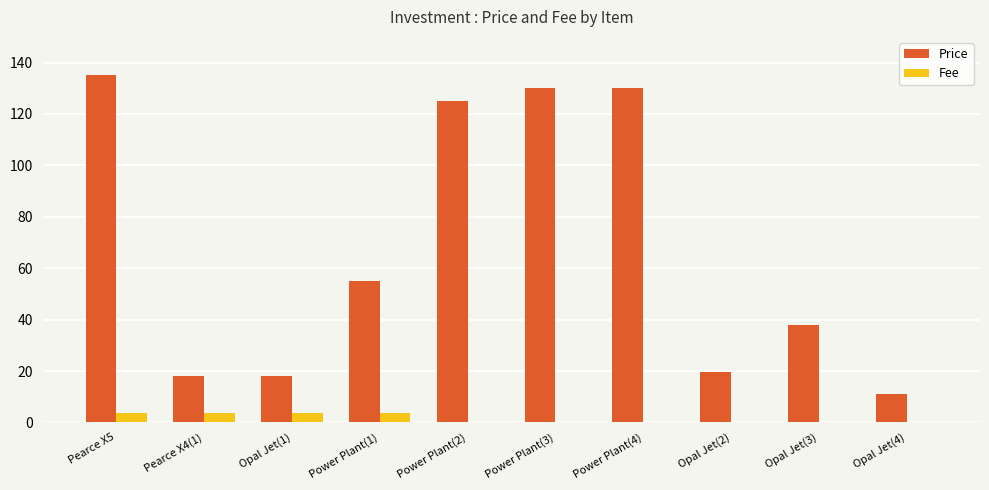

What is the sum of the Price values at Opal Jet(2) and Pearce X4(1)?

37.7